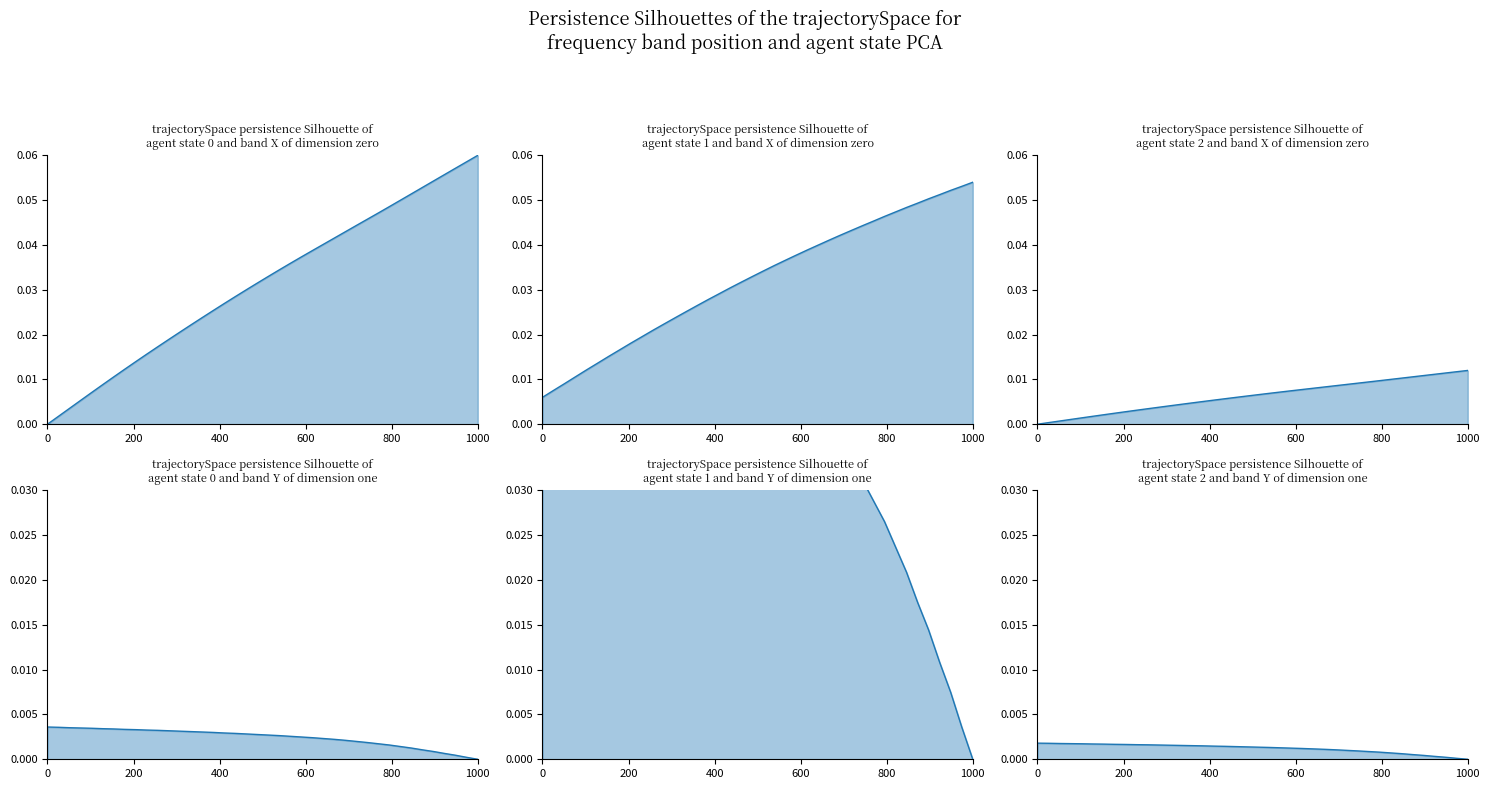

True or false: line_4 has a value of 0.0 at 27.

False